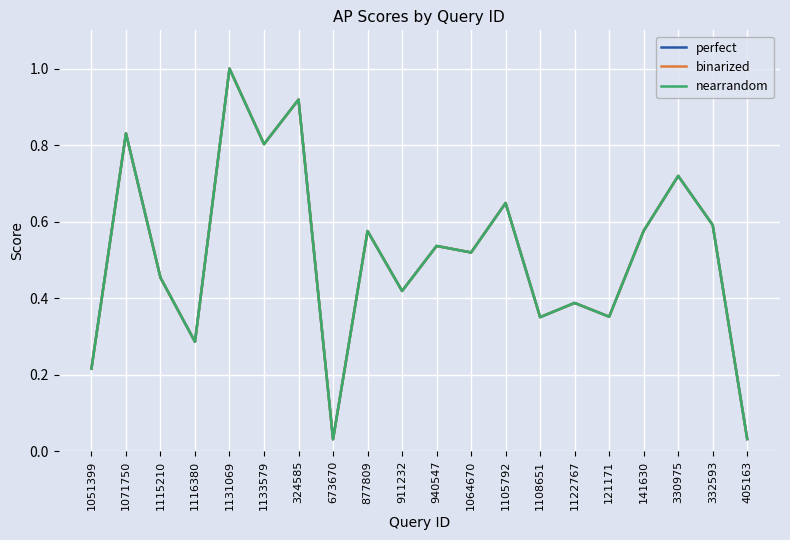

Does the chart display data point markers on the line(s)?

No